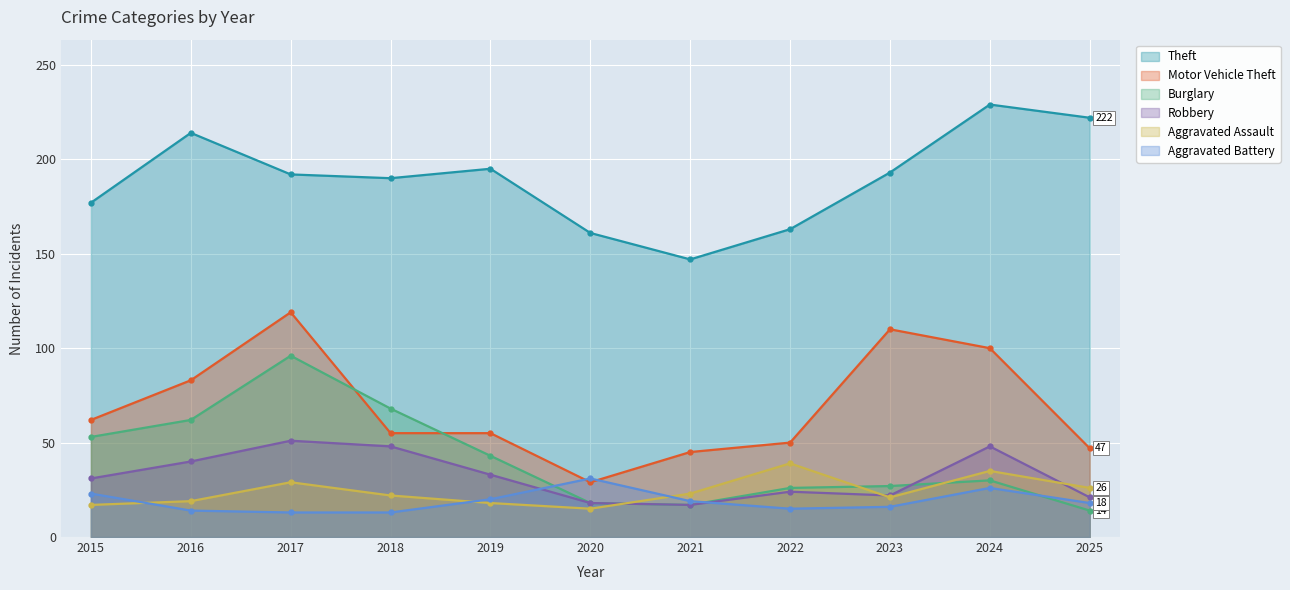

Which has a higher value, 2025 or 2020?

2025